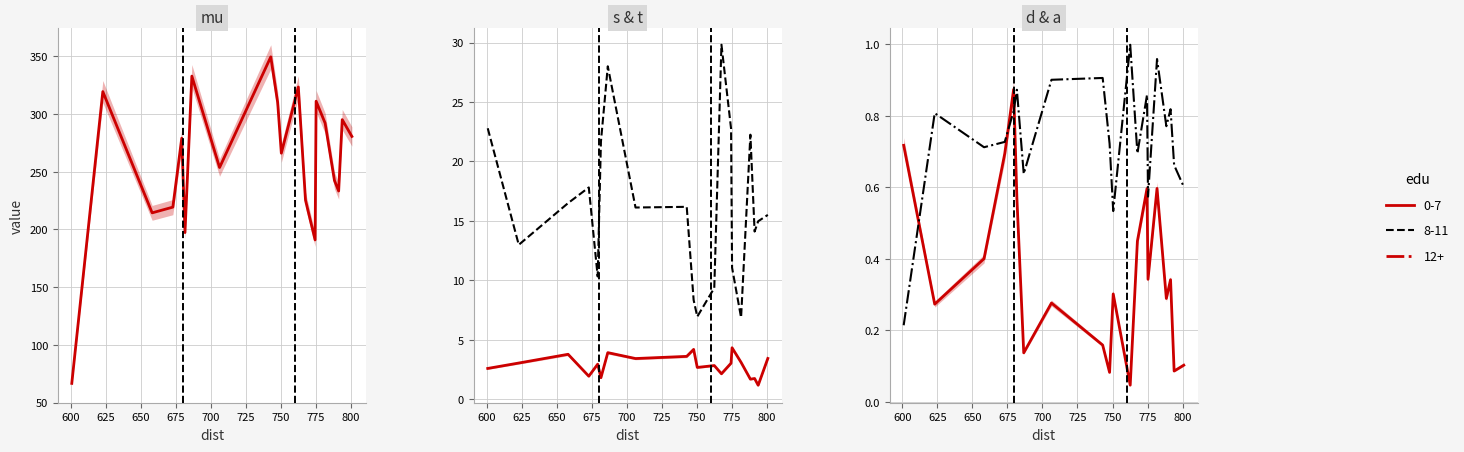

Which category has the highest value in the d series?

679.384920634921